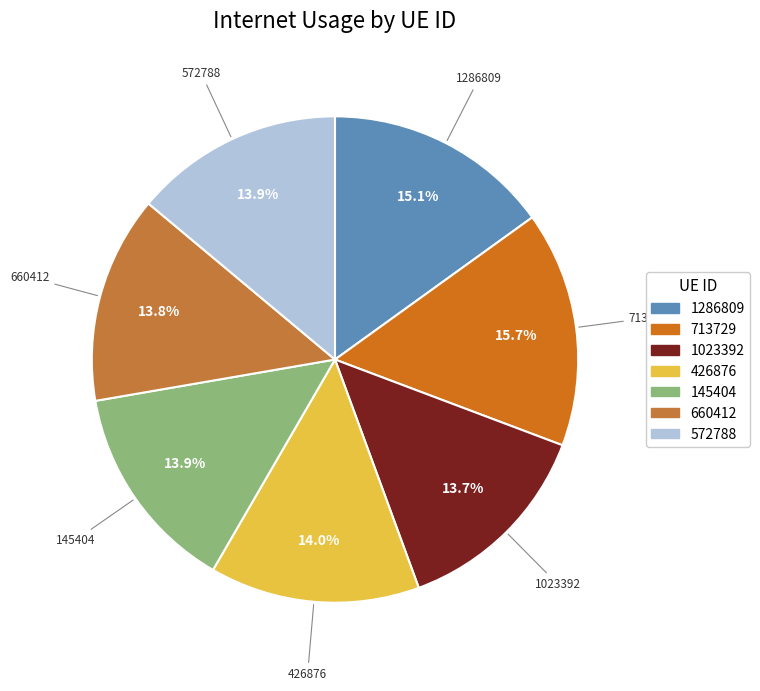

To the nearest percent, what is the difference between the 1286809 and 660412 slice percentages?

1%